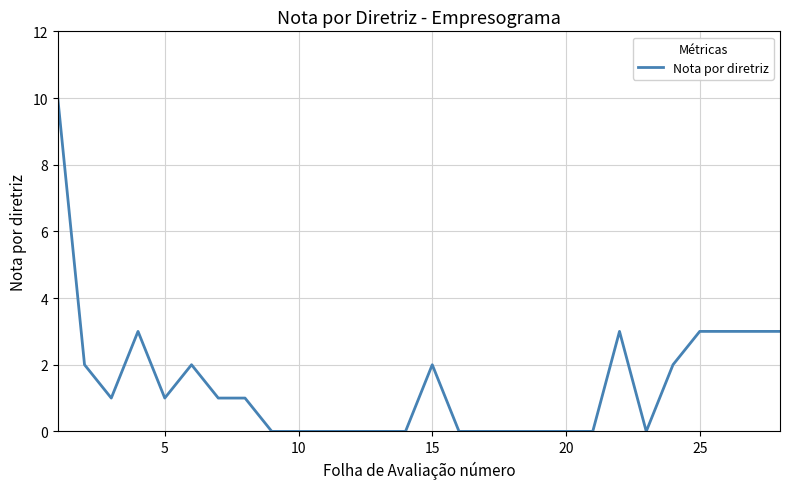

What is the difference between the maximum and minimum values?

10